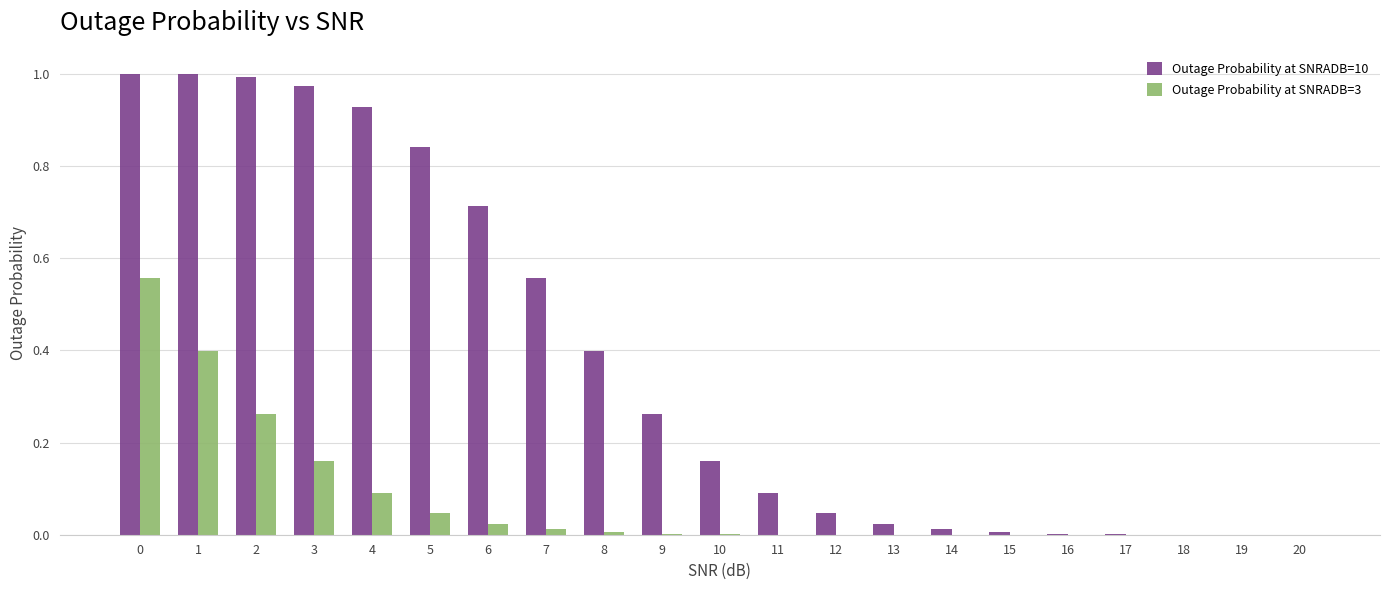

What are all the series names shown in the legend?

Outage Probability at SNRADB=10, Outage Probability at SNRADB=3